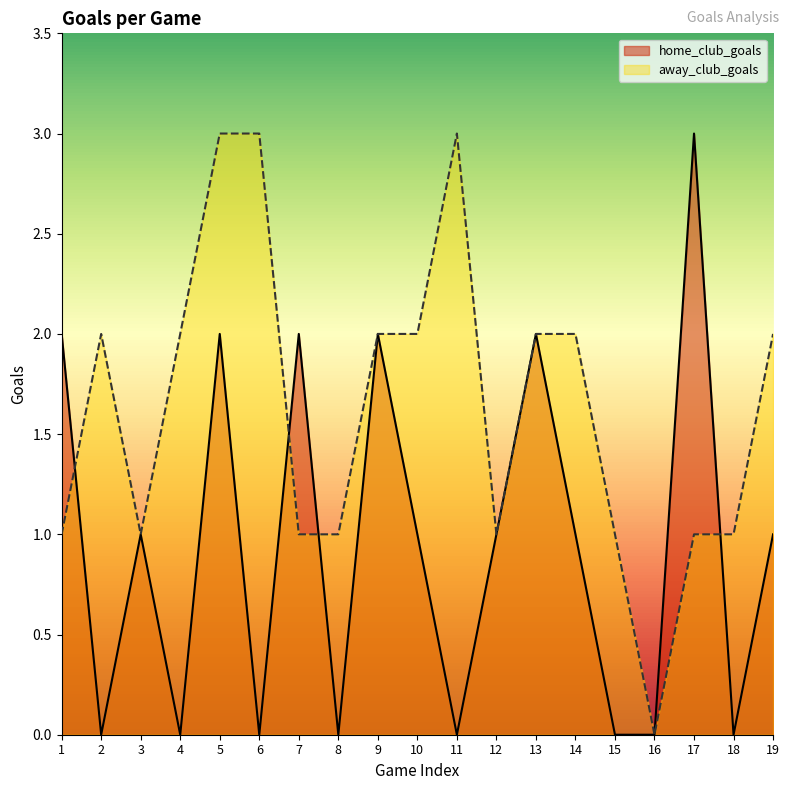

List the labels in order of away_club_goals value, smallest first.

16, 1, 3, 7, 8, 12, 15, 17, 18, 2, 4, 9, 10, 13, 14, 19, 5, 6, 11